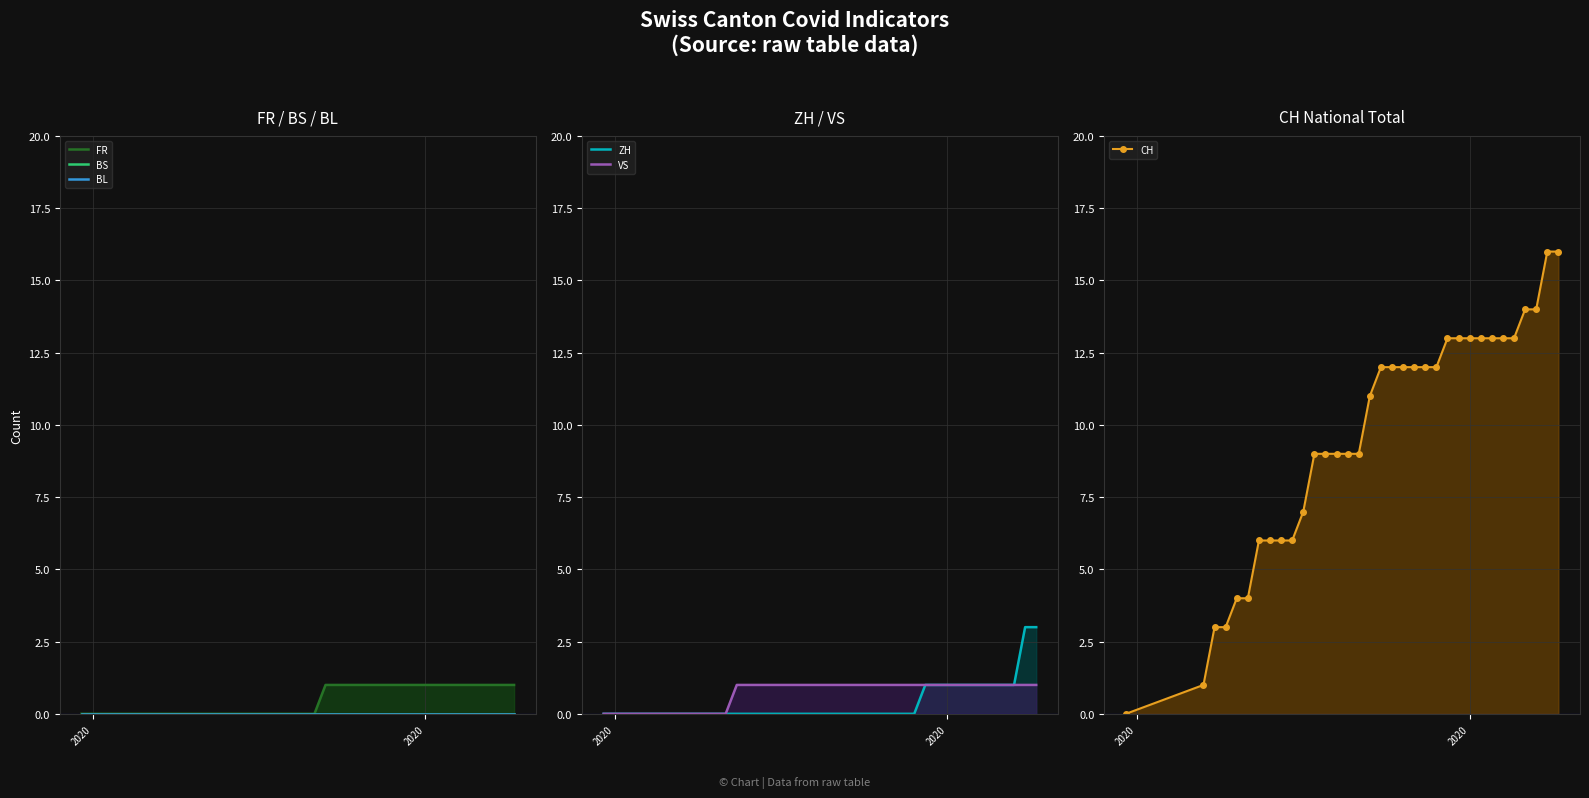

Reading right to left, extract all data points from this chart.

FR: 1	1	1	1	1	1	1	1	1	1	1	1	1	1	1	1	1	1	0	0	0	0	0	0	0	0	0	0	0	0	0	0	0	0
BS: 0	0	0	0	0	0	0	0	0	0	0	0	0	0	0	0	0	0	0	0	0	0	0	0	0	0	0	0	0	0	0	0	0	0
BL: 0	0	0	0	0	0	0	0	0	0	0	0	0	0	0	0	0	0	0	0	0	0	0	0	0	0	0	0	0	0	0	0	0	0
ZH: 3	3	1	1	1	1	1	1	1	1	1	0	0	0	0	0	0	0	0	0	0	0	0	0	0	0	0	0	0	0	0	0	0	0
VS: 1	1	1	1	1	1	1	1	1	1	1	1	1	1	1	1	1	1	1	1	1	1	1	1	1	1	1	1	0	0	0	0	0	0
CH: 16	16	14	14	13	13	13	13	13	13	13	12	12	12	12	12	12	11	9	9	9	9	9	7	6	6	6	6	4	4	3	3	1	0